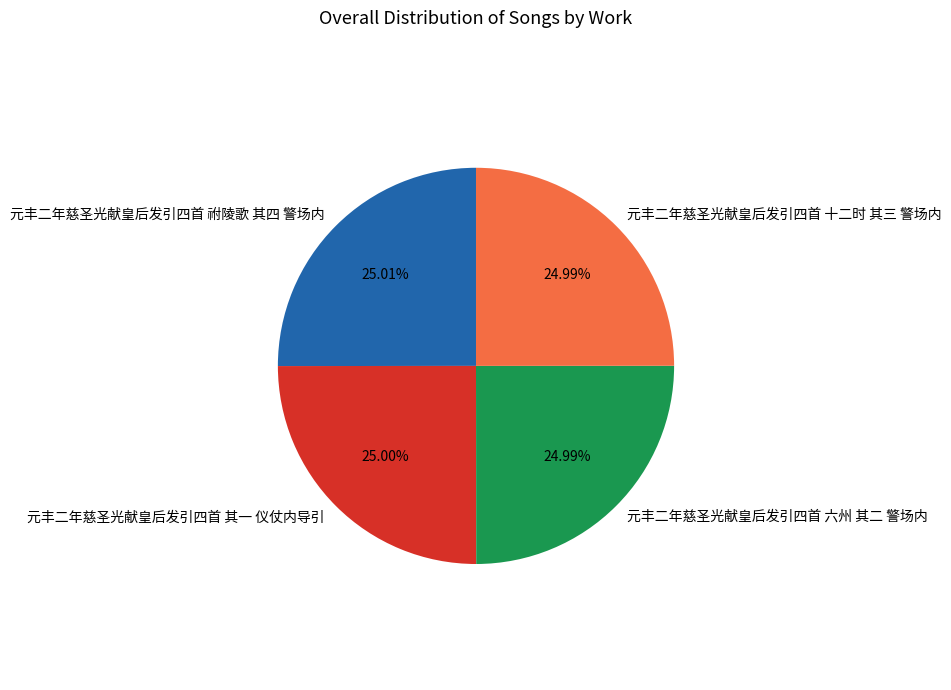

Does any single category account for the majority?

No